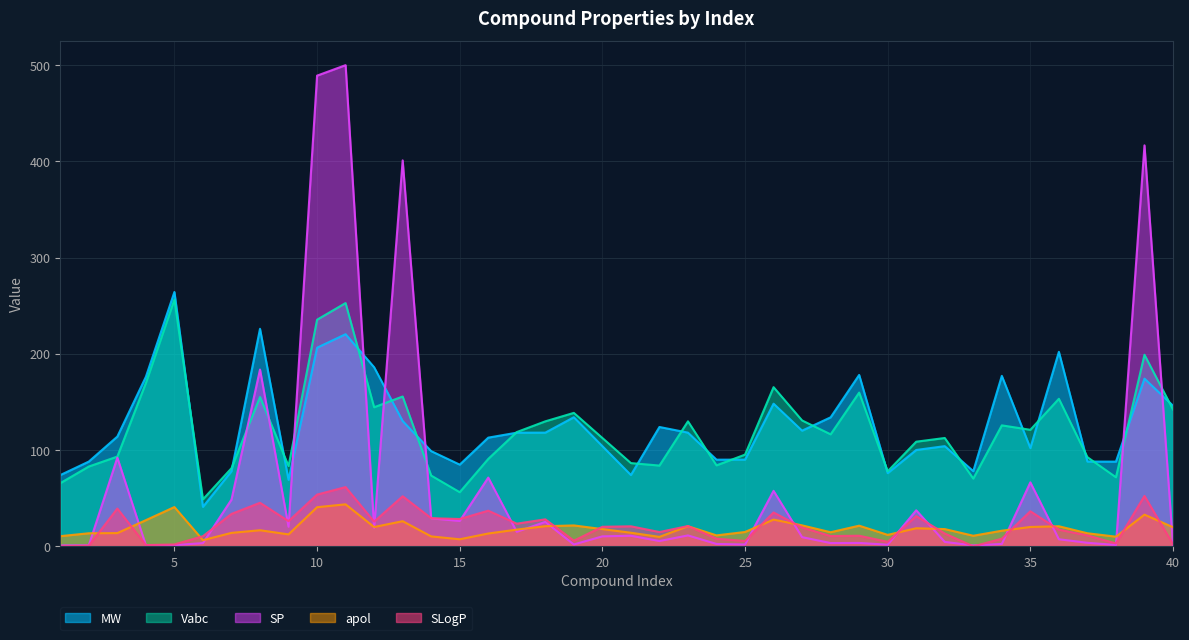

What is the total value across all series at 28?

275.9